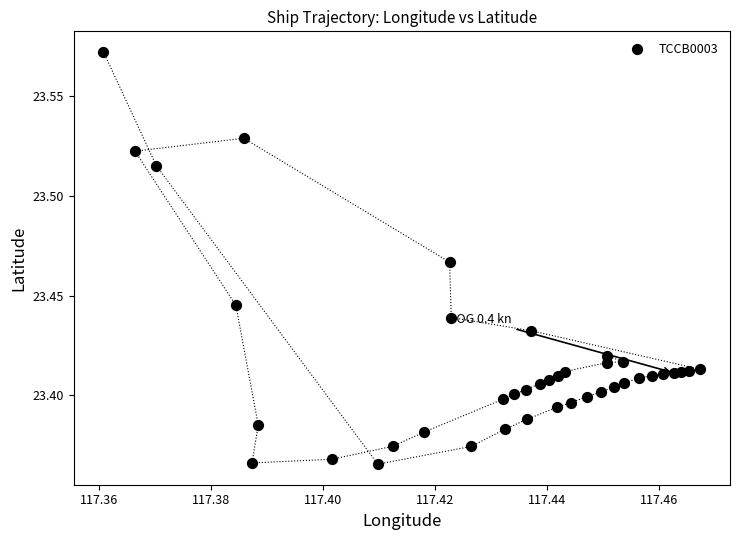

How many points are shown in the scatter plot?

40